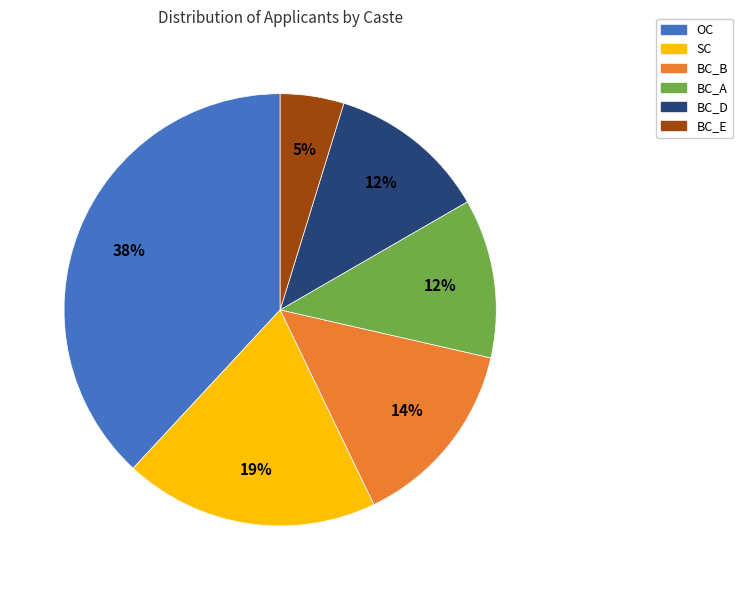

What is the ratio of the value at SC to the value at BC_D?

1.6